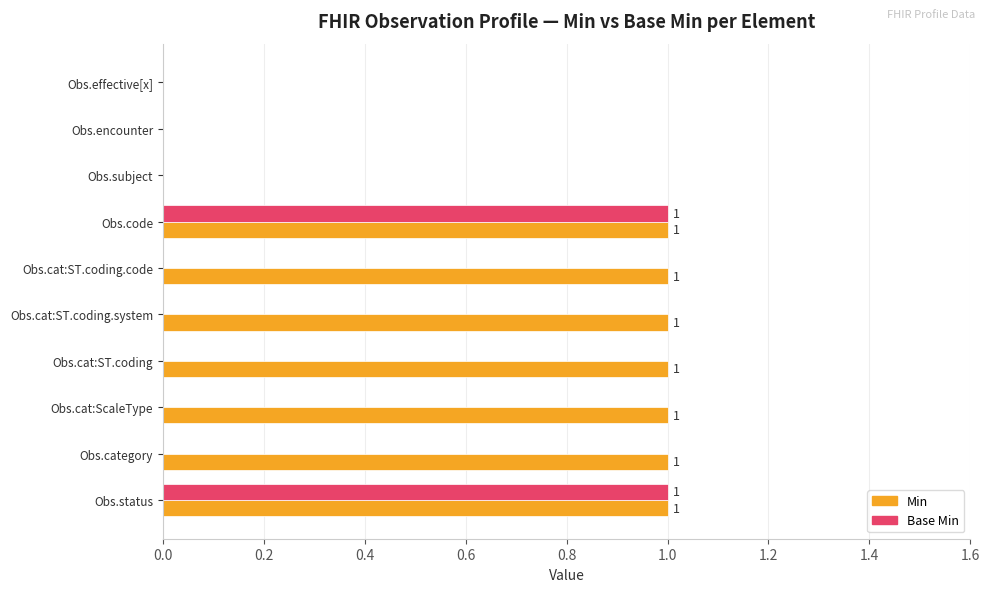

How many data points does each series have?

10